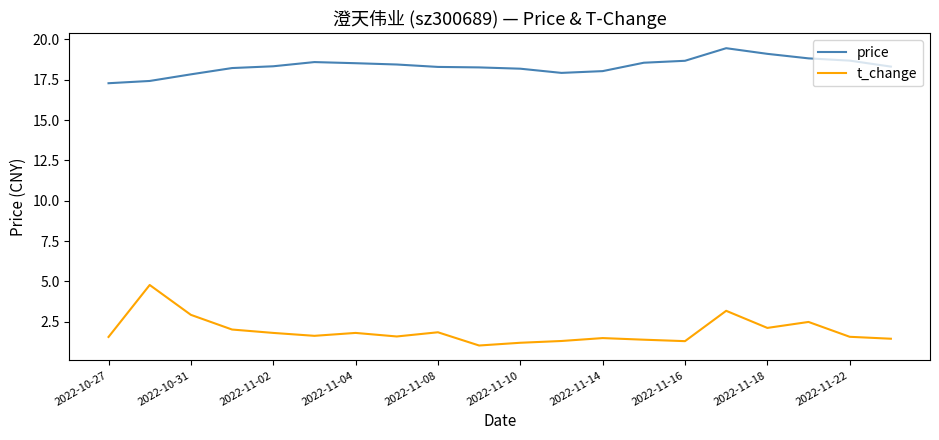

Which series has the largest total across all categories?

price